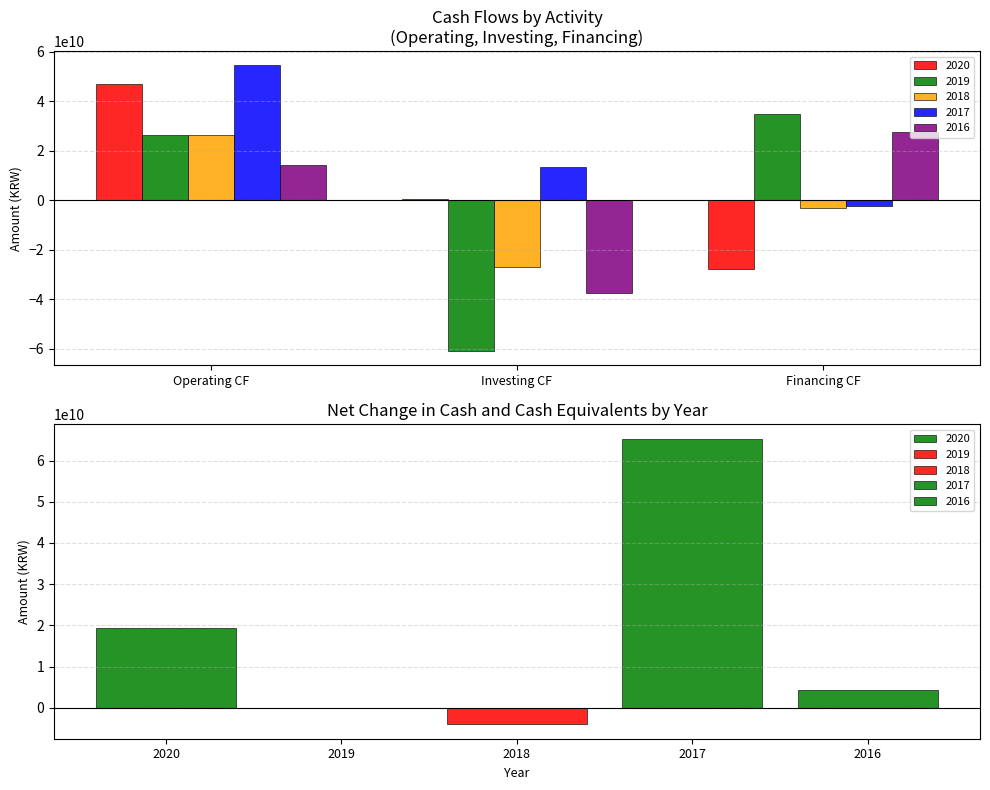

Between Operating CF and Net Change in Cash, which series saw the biggest shift?

2018